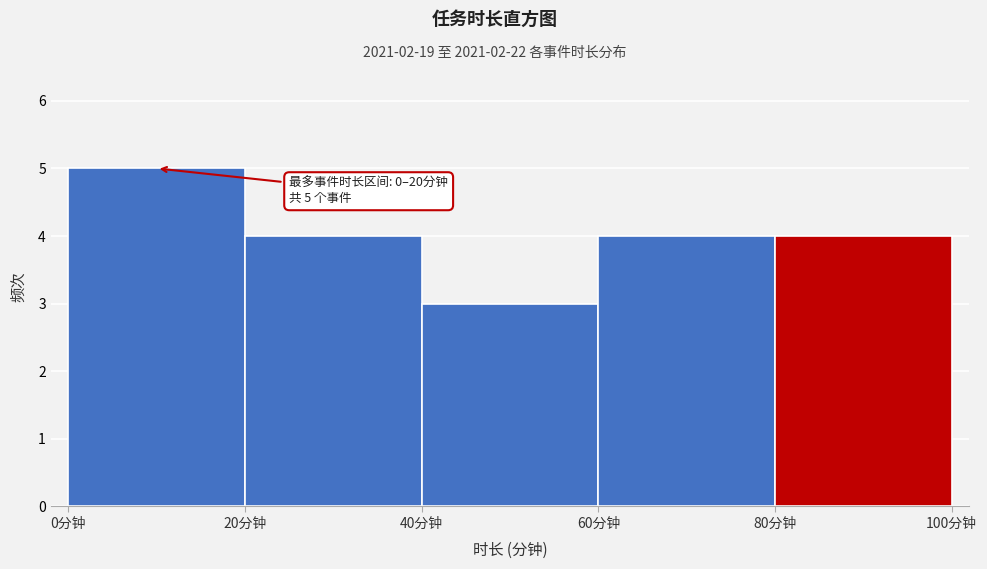

Which range on the x-axis has the tallest bar?

0 to 20